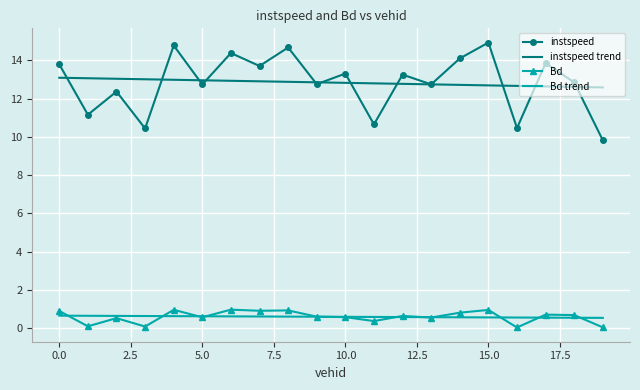

Which series has the widest spread of values?

instspeed